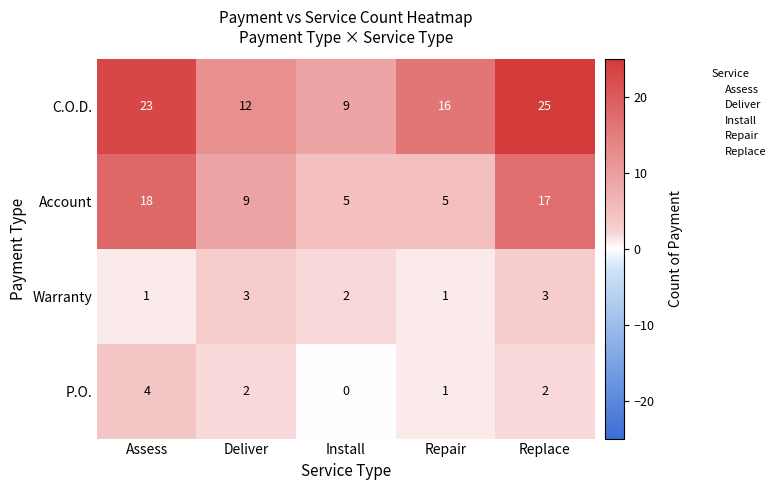

What is the spread (max minus min) of values at Assess?

22